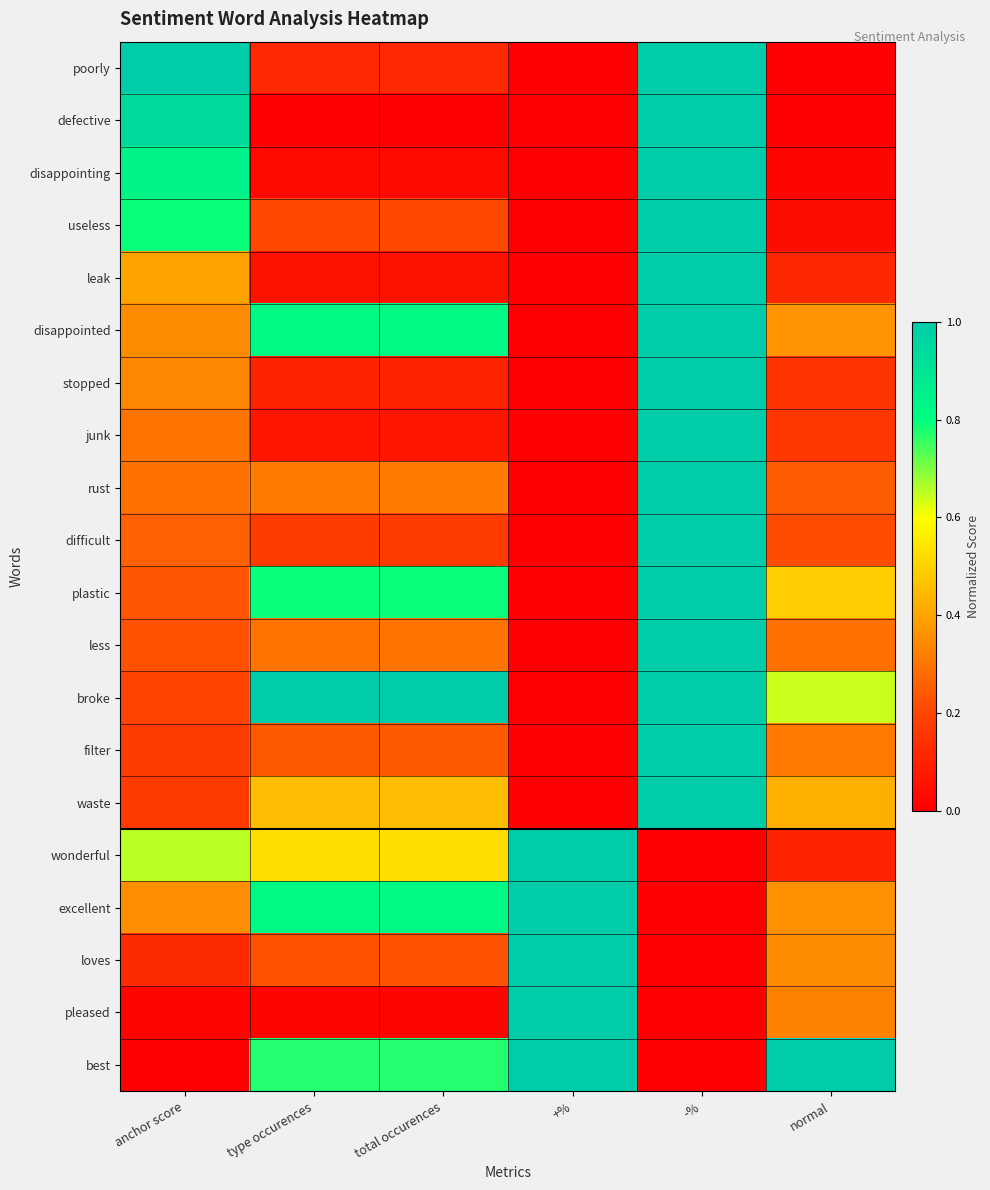

At how many categories does at least one series exceed 0?

6